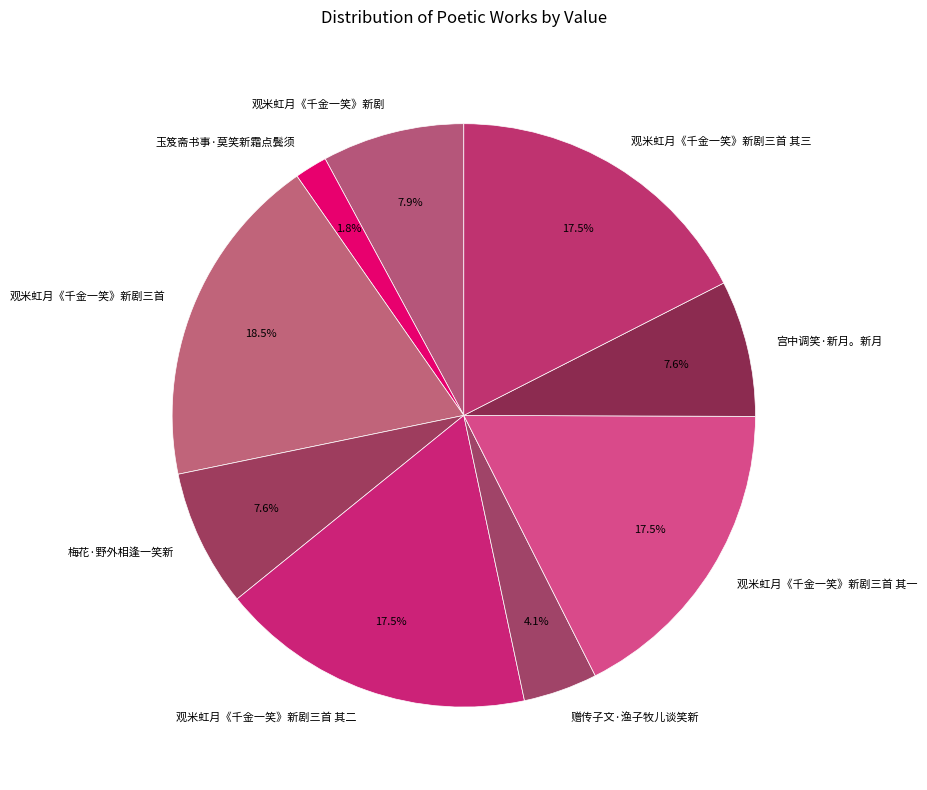

How much of the chart is everything except 赠传子文·渔子牧儿谈笑新?

95.9%